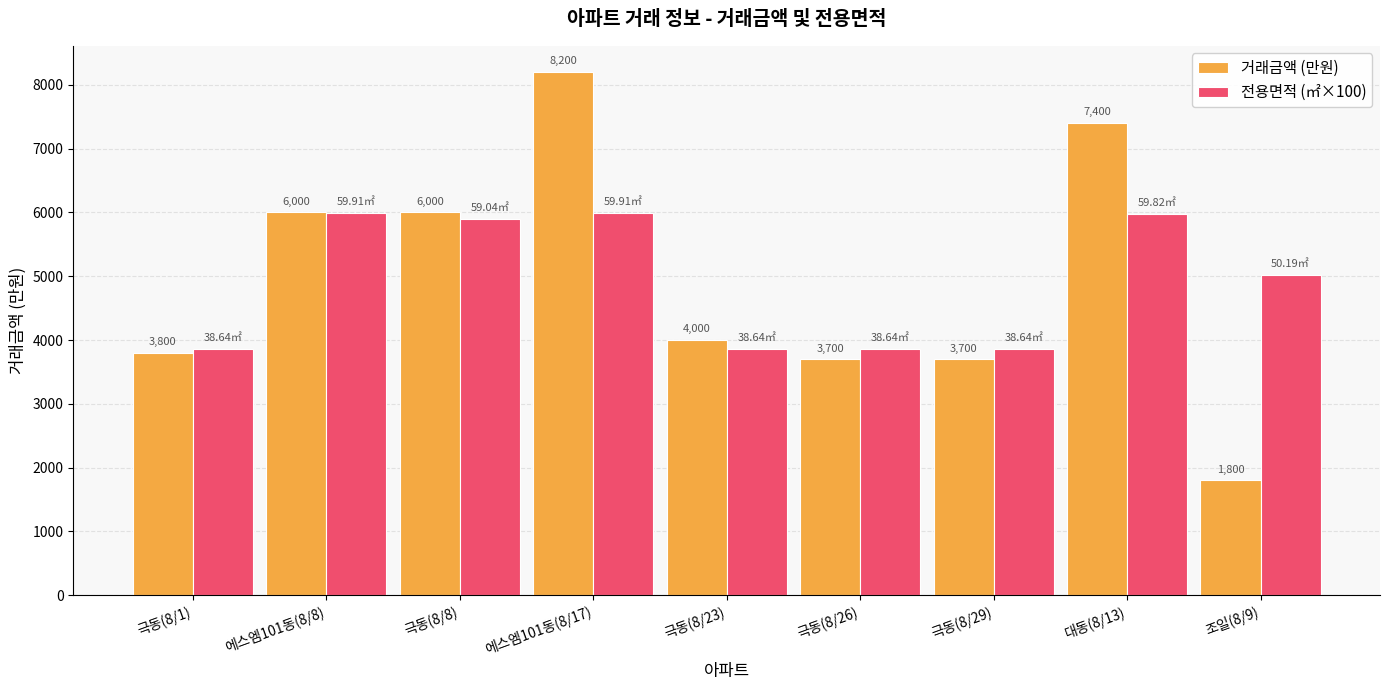

Rank the series by their average value, from lowest to highest.

전용면적 (㎡×100), 거래금액 (만원)